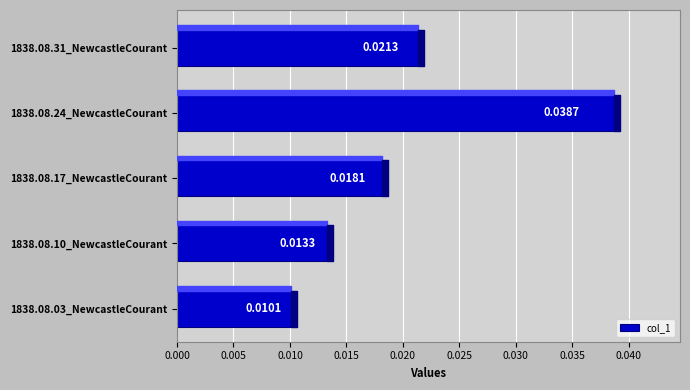

Between 1838.08.31_NewcastleCourant and 1838.08.03_NewcastleCourant, which is larger?

1838.08.31_NewcastleCourant